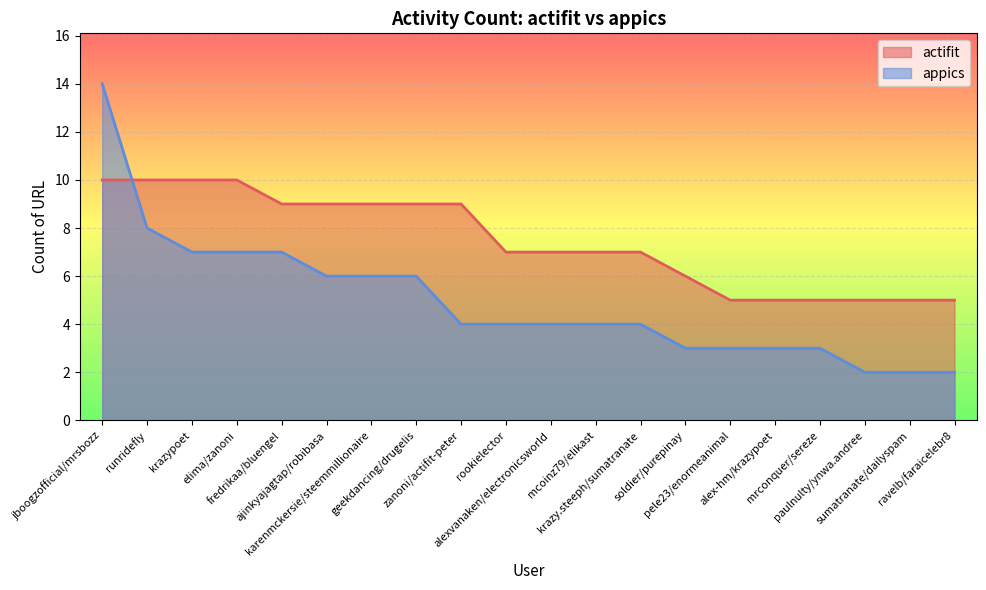

The appics series shows 7 at krazypoet. True or false?

True